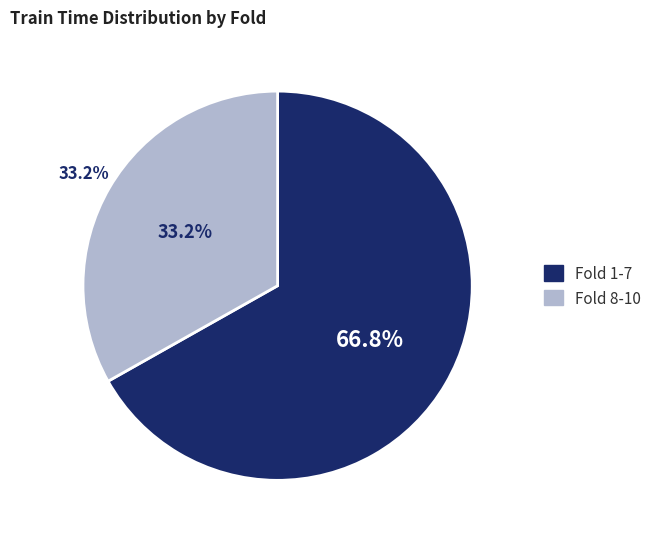

Do Fold 2 and Fold 9 together represent more than half of the pie?

No